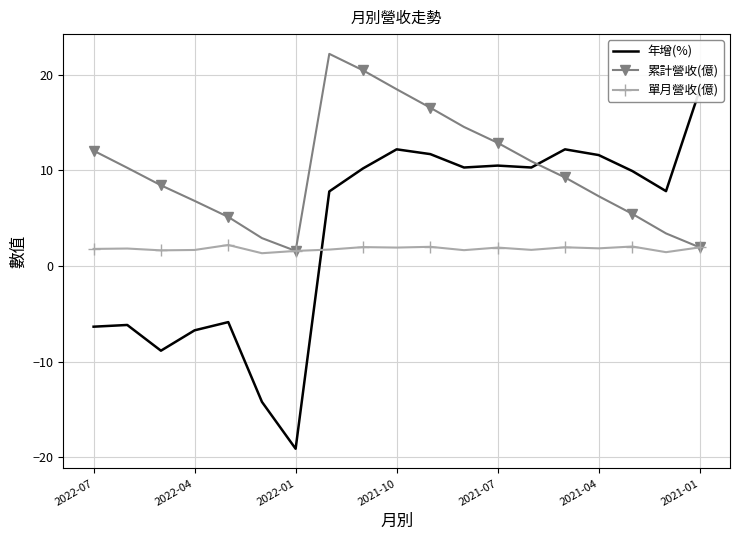

Where is the first local minimum for 累計營收(億)?

2022-01